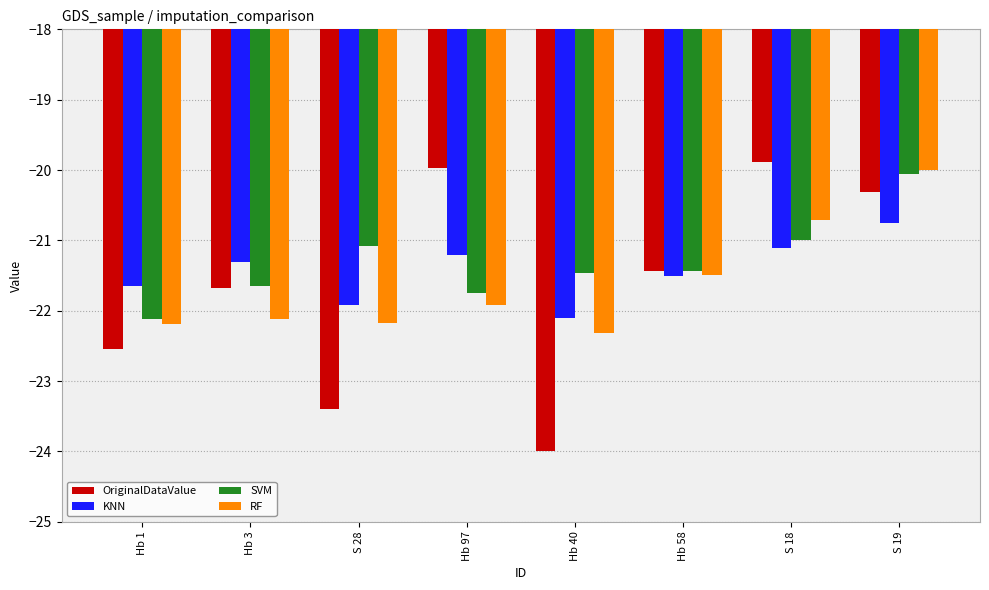

Which series has the largest total across all categories?

SVM